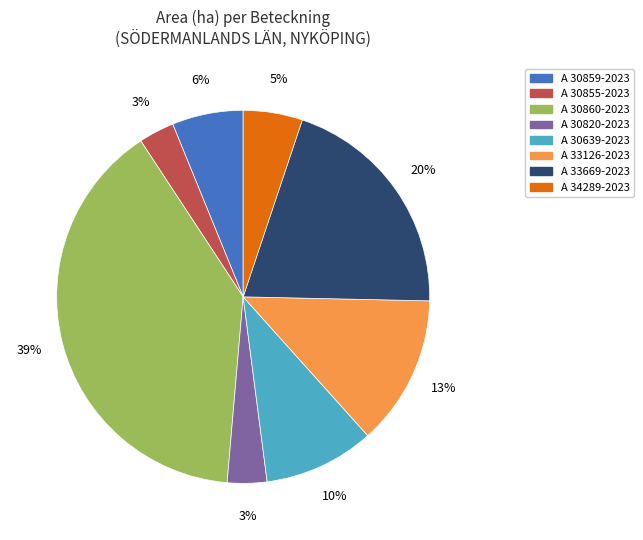

To the nearest percent, what percentage of the pie is A 30855-2023?

3%